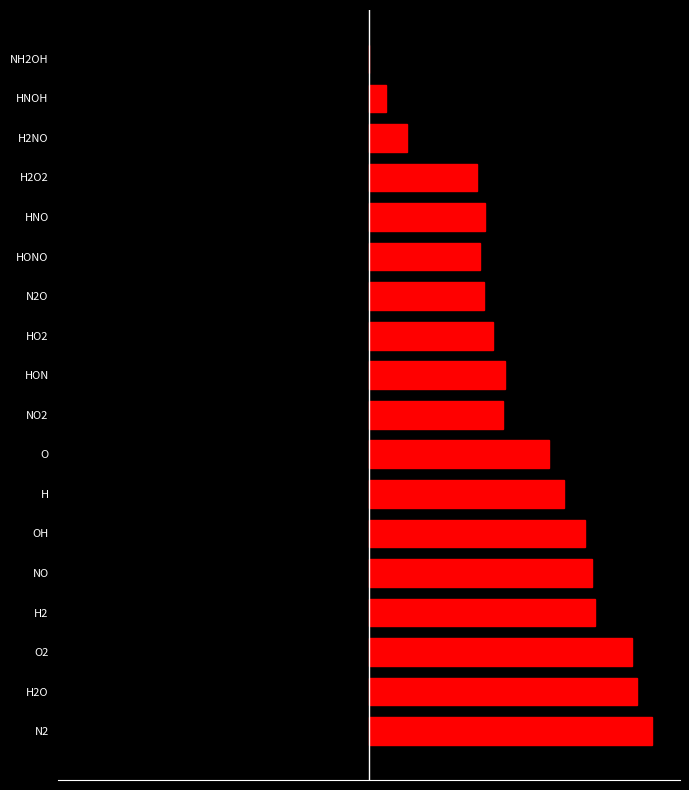

What is the maximum value shown in the chart?

1.0